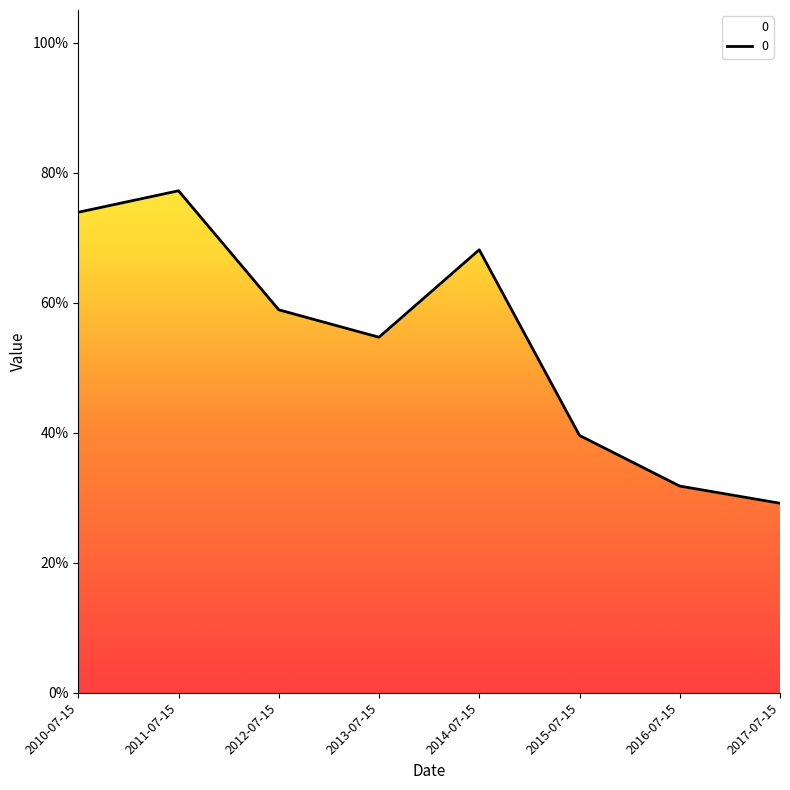

What is the average value?

0.5